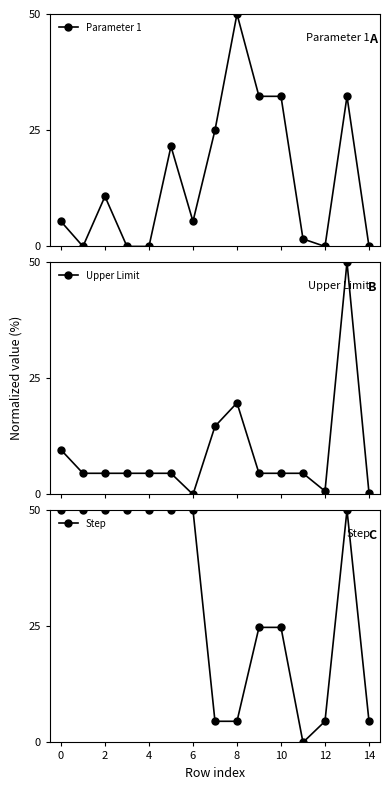

What is the maximum value for Parameter 1?

50.0